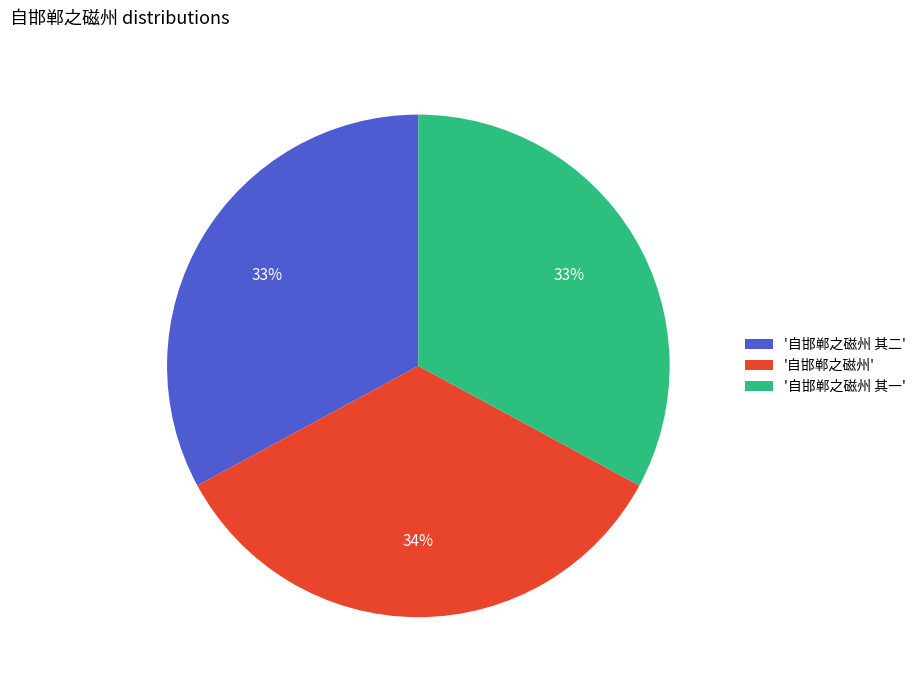

Which category has the biggest portion of the pie?

'自邯郸之磁州'